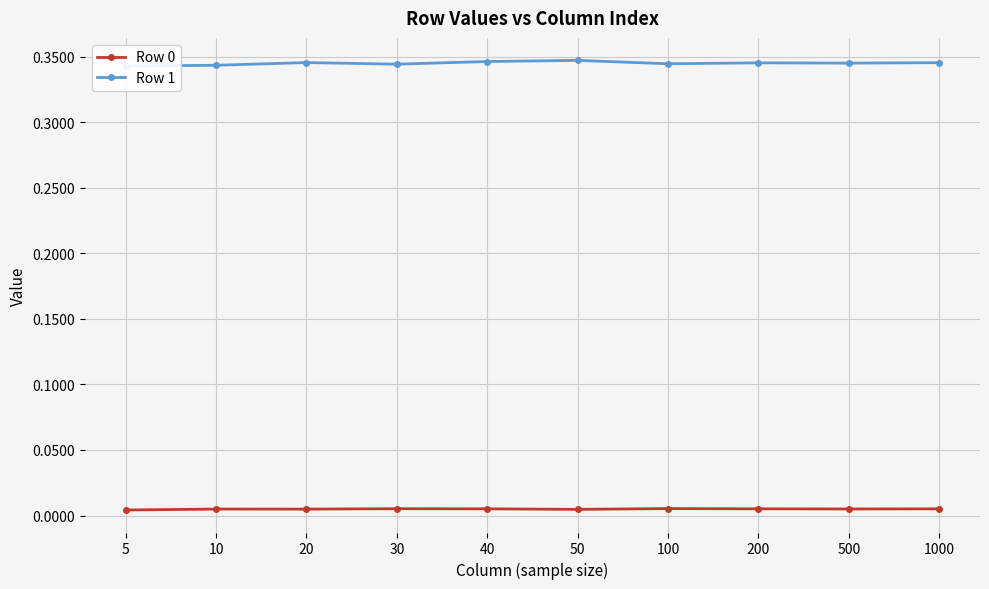

The Row 0 series shows 0.0 at 30. True or false?

False